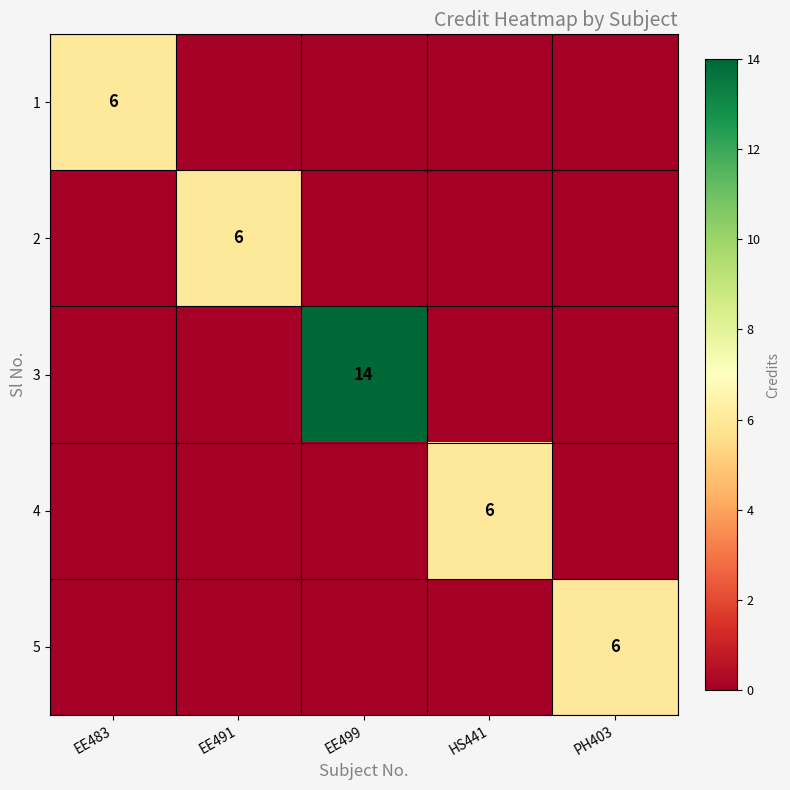

True or false: 4 has a value of 2 at HS441.

False